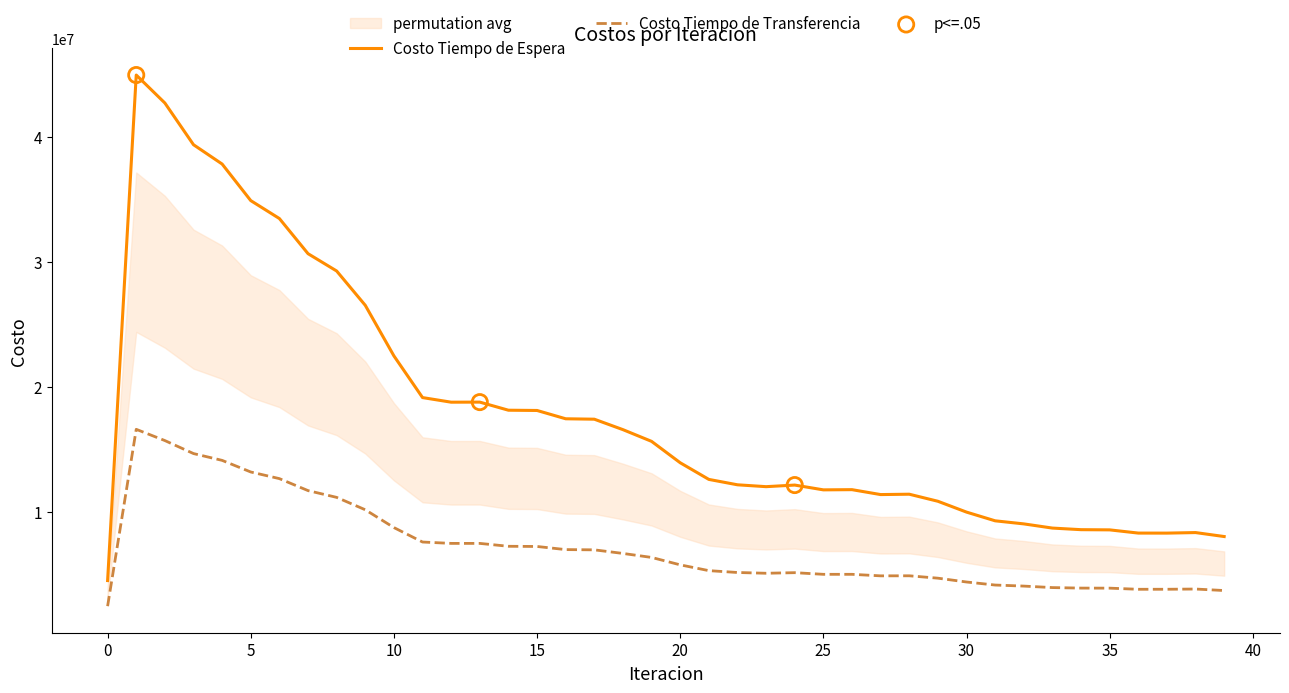

Which series has the largest total across all categories?

Costo Tiempo de Espera